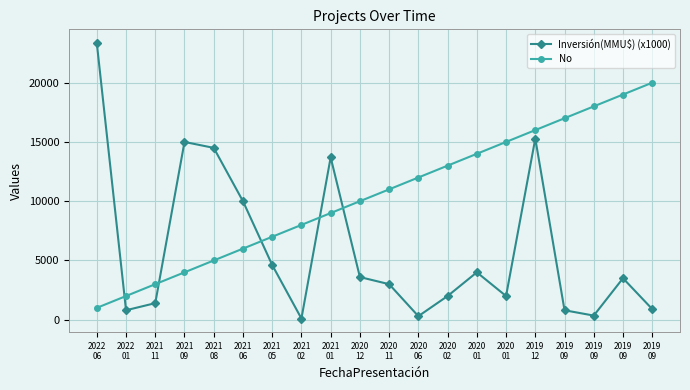

Is this an area chart (filled region under the line)?

No